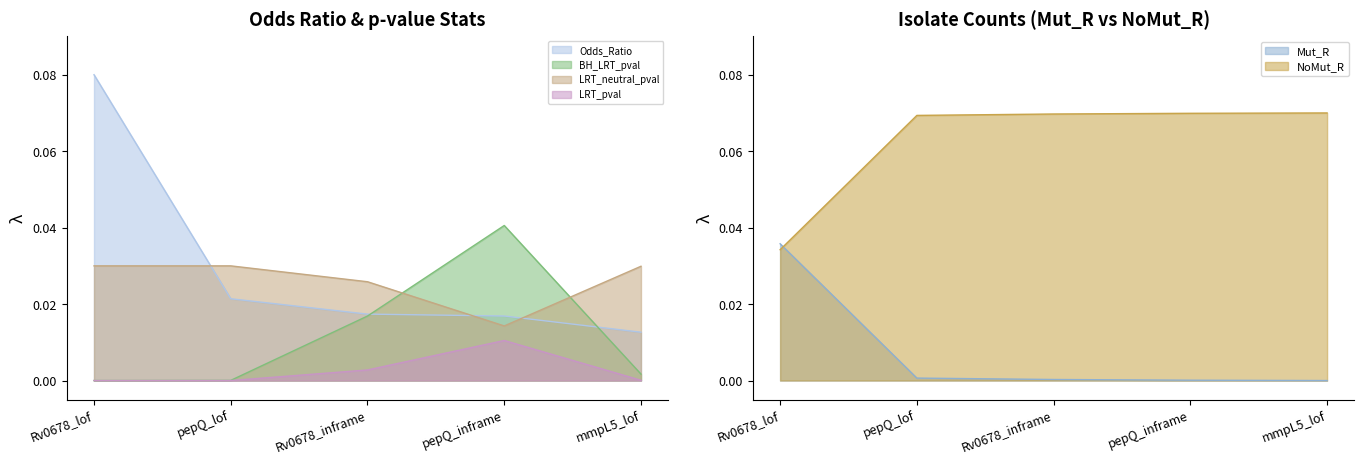

The value of Odds_Ratio at Rv0678_inframe is 0.0. True or false?

True